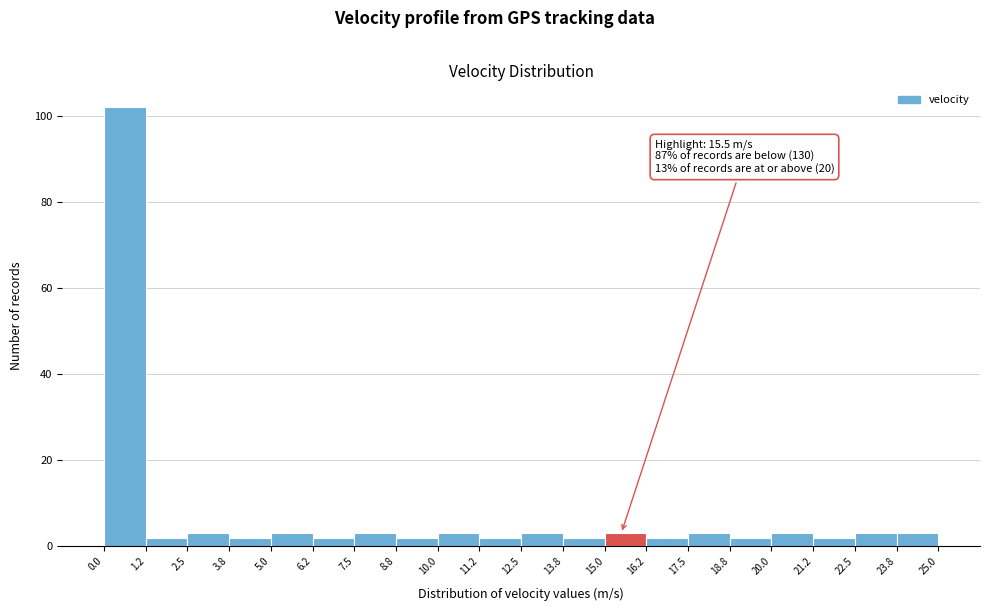

Which range on the x-axis has the tallest bar?

0.0 to 1.2